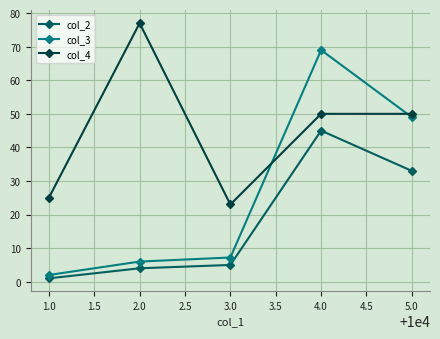

How many data points in col_3 are above 7?

3